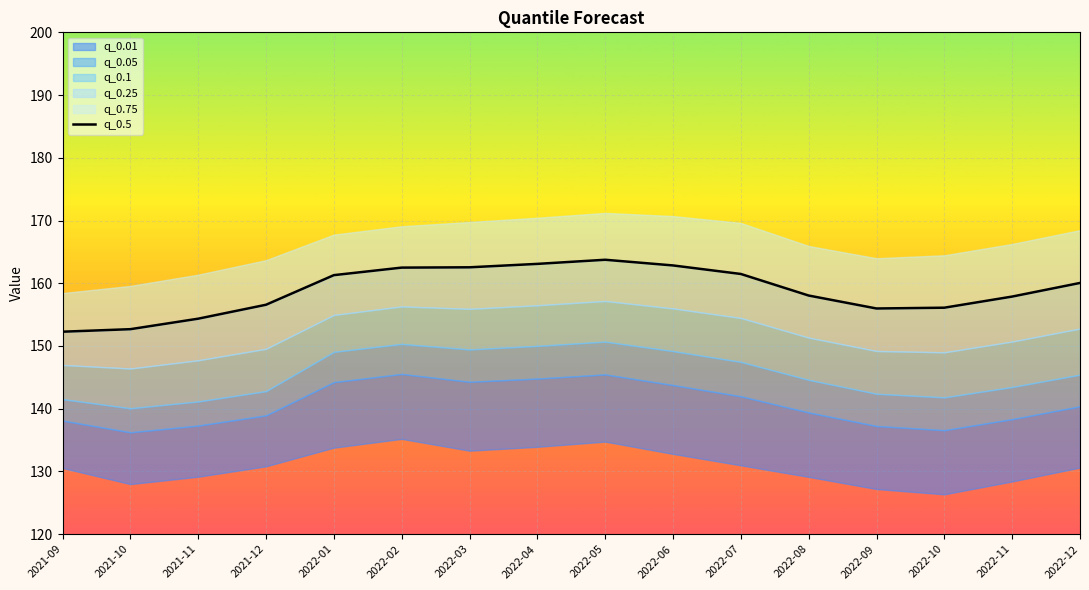

Reading right to left, extract all data points from this chart.

160.0	157.9	156.1	156.0	158.0	161.5	162.8	163.7	163.1	162.5	162.5	161.3	156.6	154.3	152.7	152.3